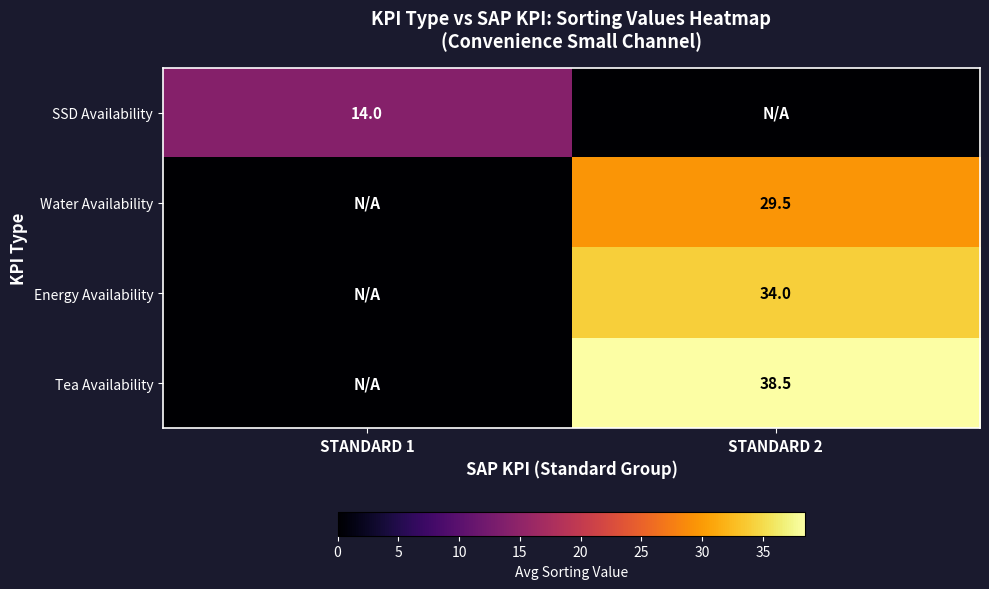

What is the total value across all series at STANDARD 1?

14.0